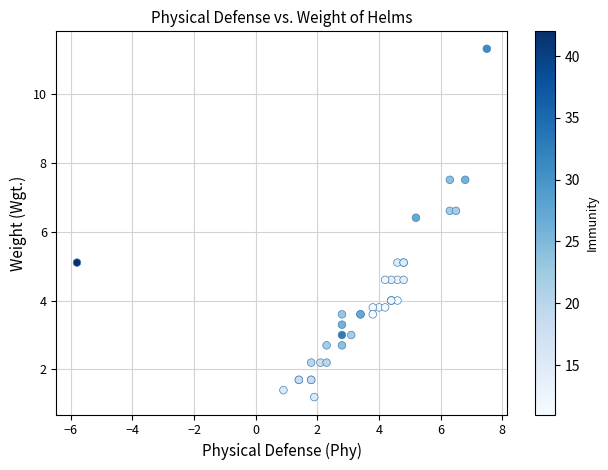

What Y value in the scatter plot is closest to 6?

6.4